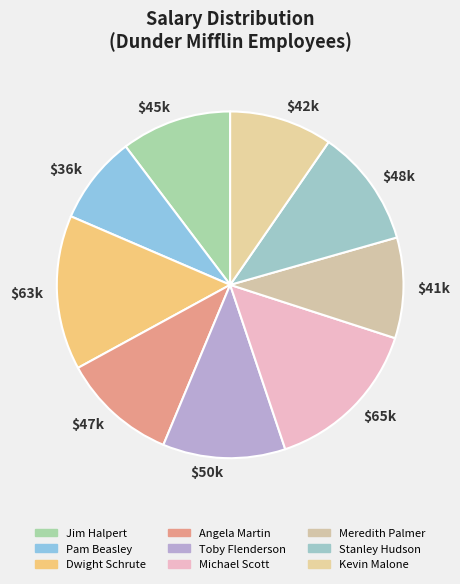

To the nearest percent, what is the combined percentage of Dwight Schrute and Michael Scott?

29%